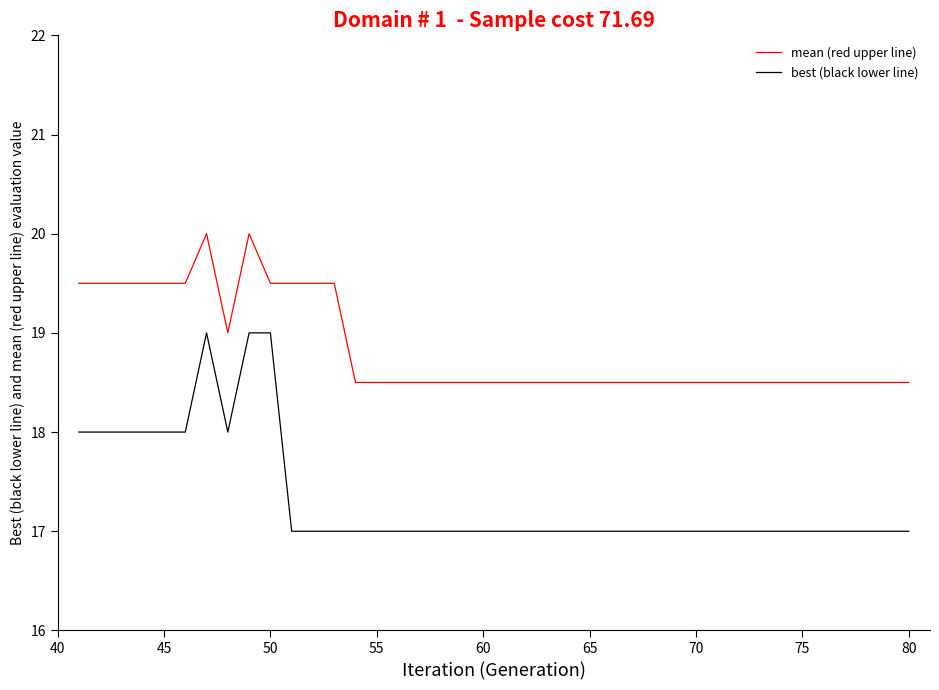

Which series has the largest total across all categories?

mean (red upper line)